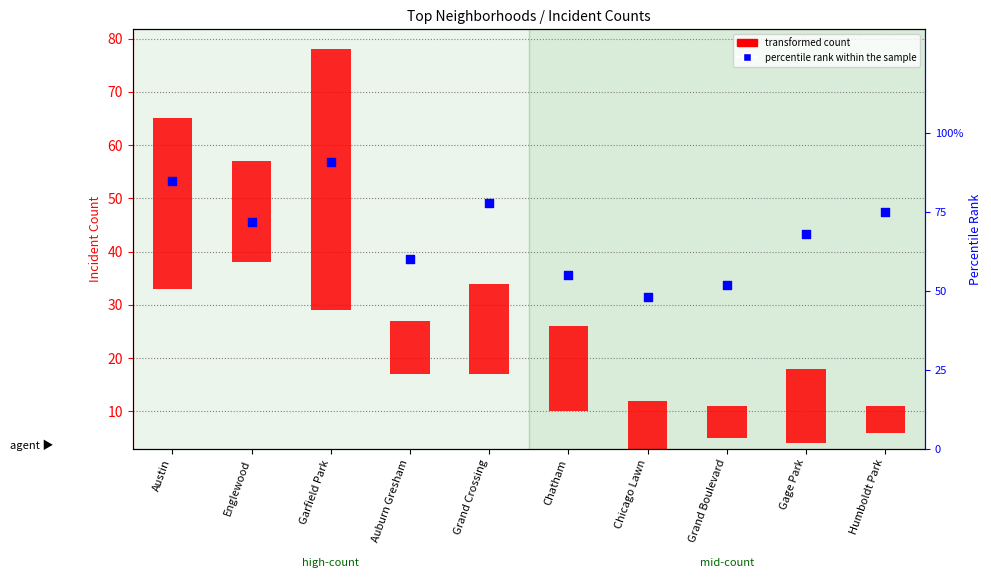

What is the change in value from Grand Crossing to Gage Park?

-10